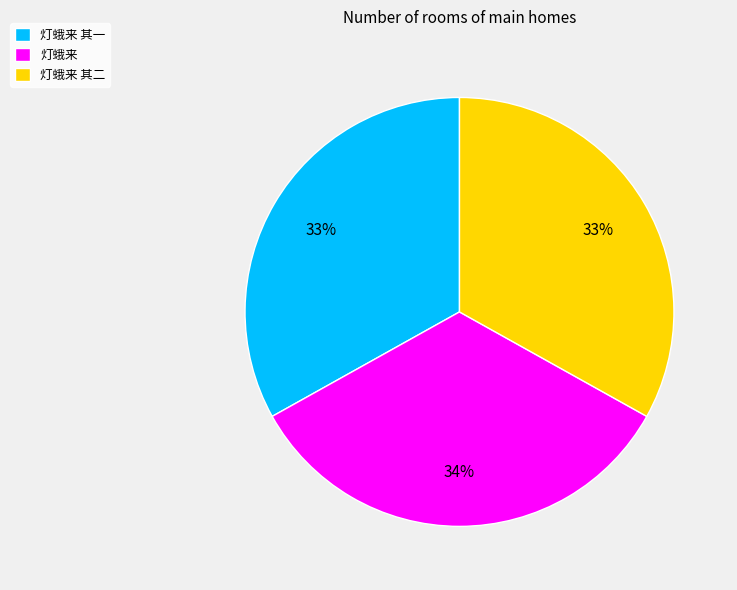

How many slices are in this pie chart?

3